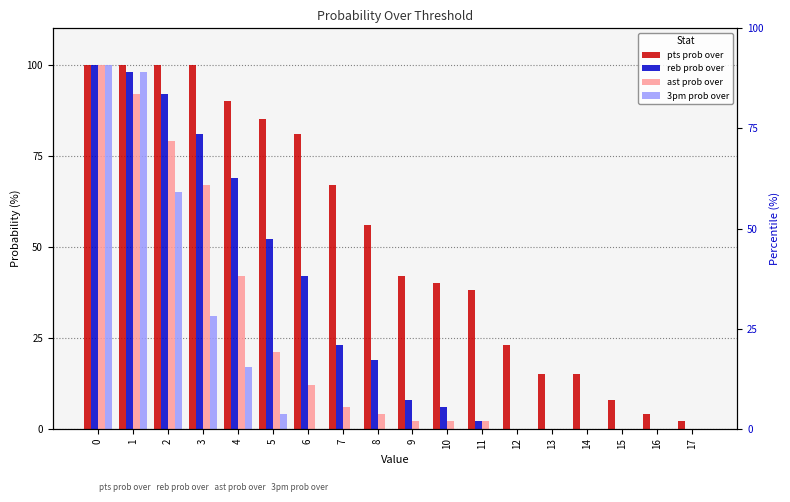

Reading right to left, extract all data points from this chart.

pts prob over: 17=2	16=4	15=8	14=15	13=15	12=23	11=38	10=40	9=42	8=56	7=67	6=81	5=85	4=90	3=100	2=100	1=100	0=100
reb prob over: 17=0	16=0	15=0	14=0	13=0	12=0	11=2	10=6	9=8	8=19	7=23	6=42	5=52	4=69	3=81	2=92	1=98	0=100
ast prob over: 17=0	16=0	15=0	14=0	13=0	12=0	11=2	10=2	9=2	8=4	7=6	6=12	5=21	4=42	3=67	2=79	1=92	0=100
3pm prob over: 17=0	16=0	15=0	14=0	13=0	12=0	11=0	10=0	9=0	8=0	7=0	6=0	5=4	4=17	3=31	2=65	1=98	0=100